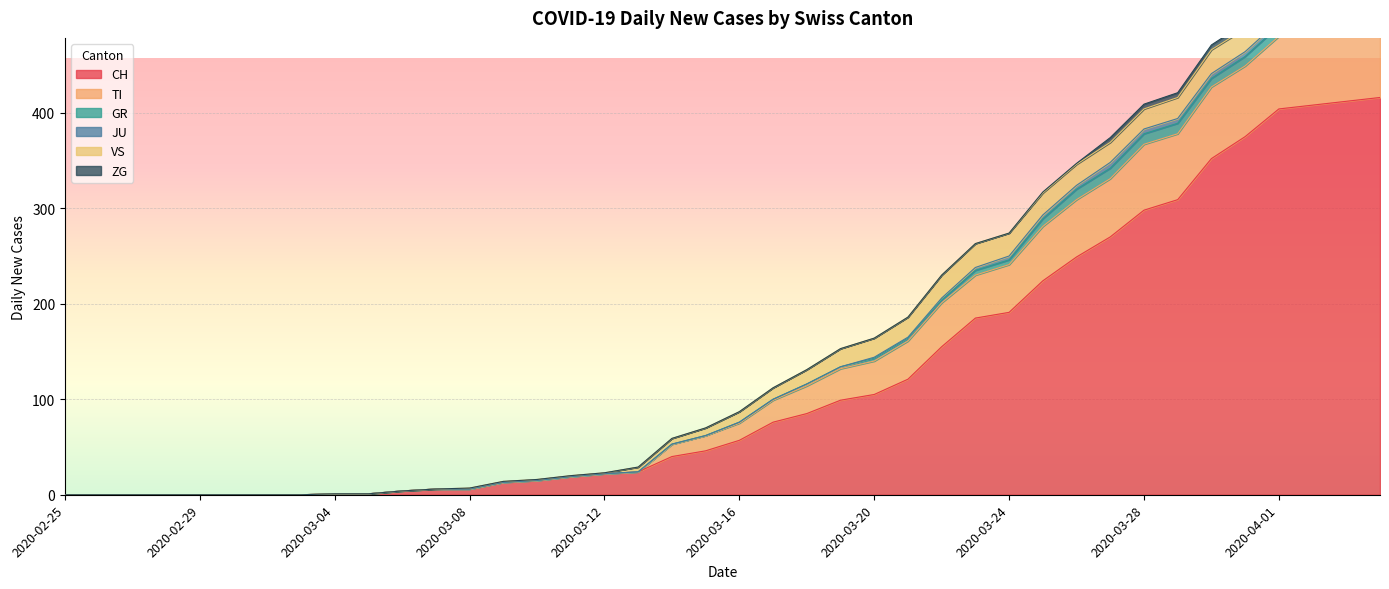

What is the label of the 40th point from the right?

2020-02-25